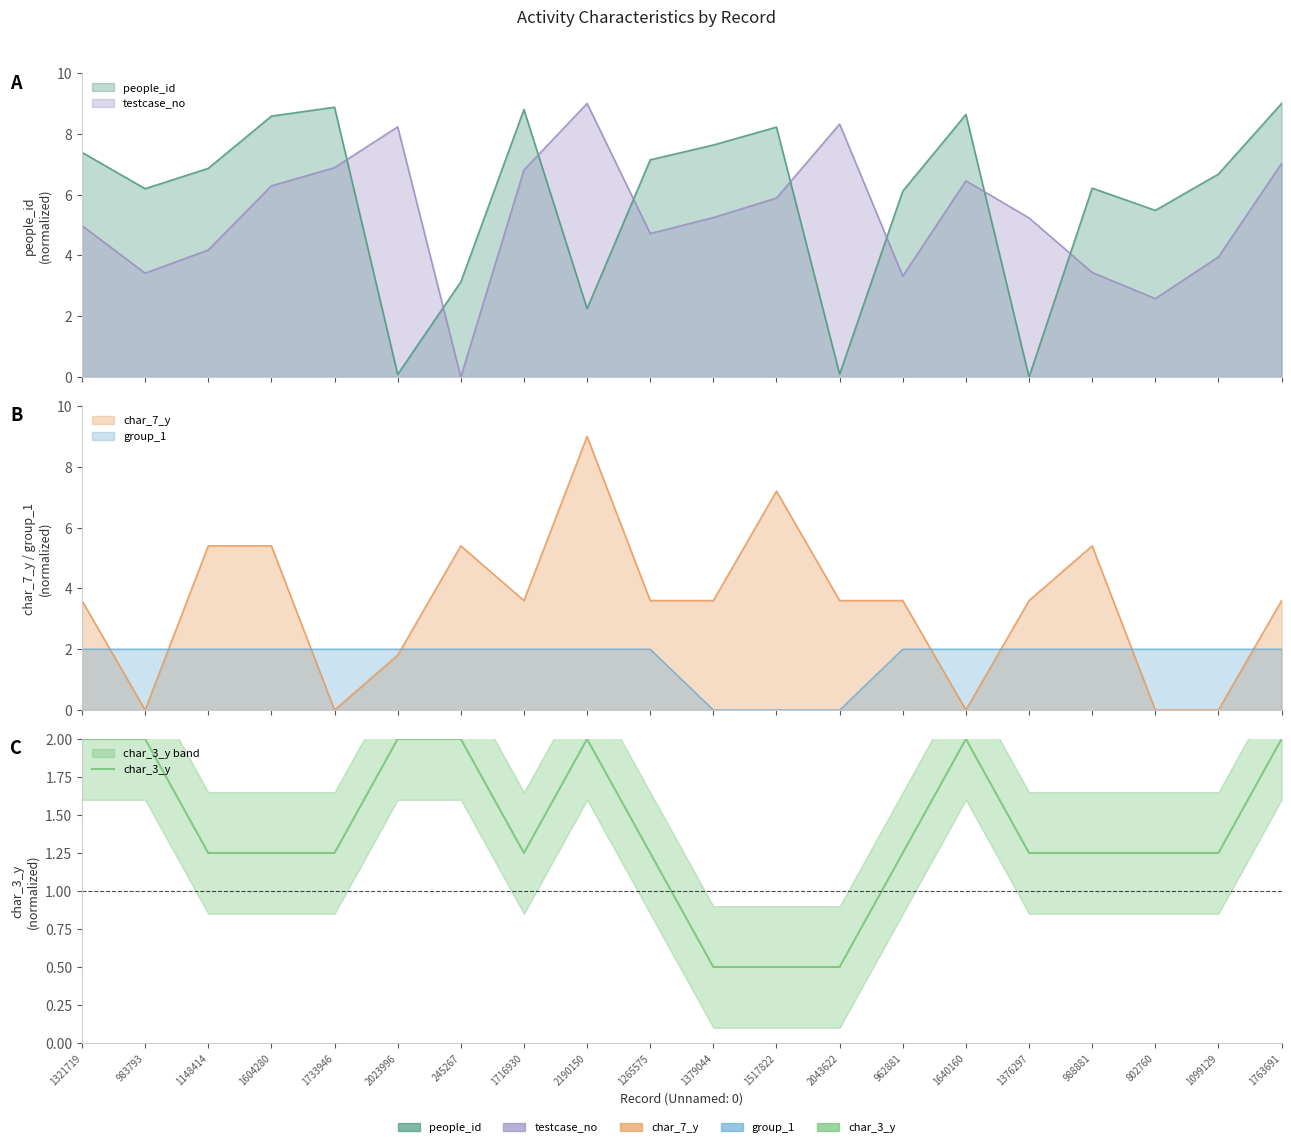

Approximately how many times larger is the value at 2043622 compared to 962881?

0.4